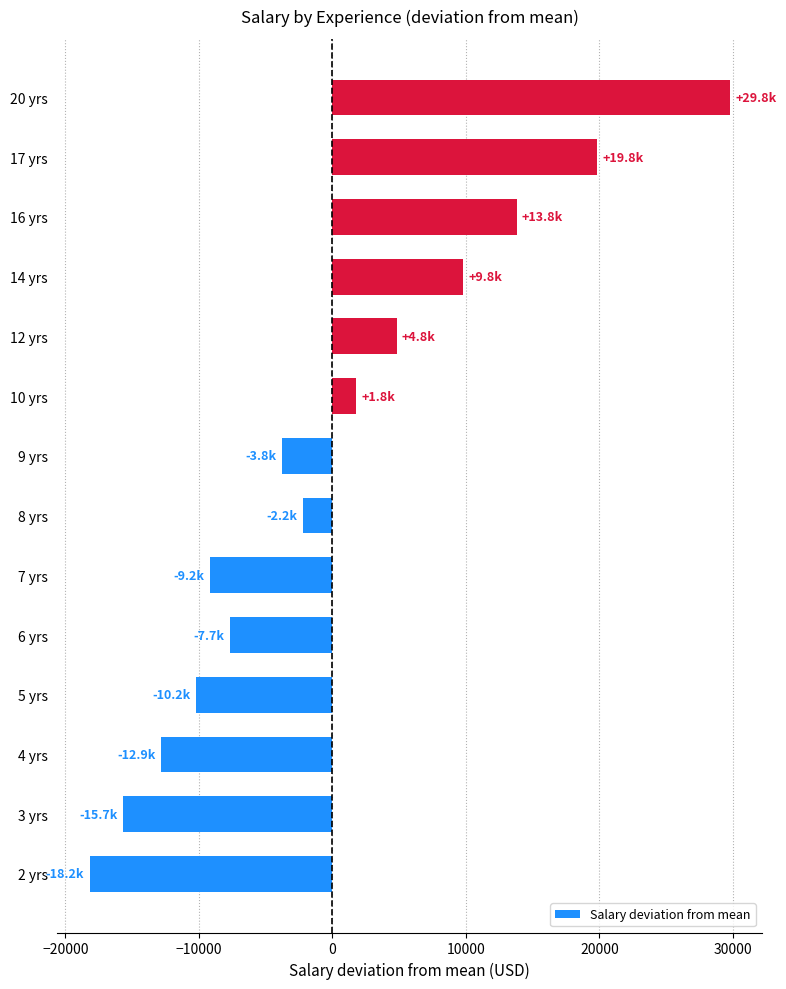

What is the ratio of the value at 14 yrs to the value at 10 yrs?

5.4